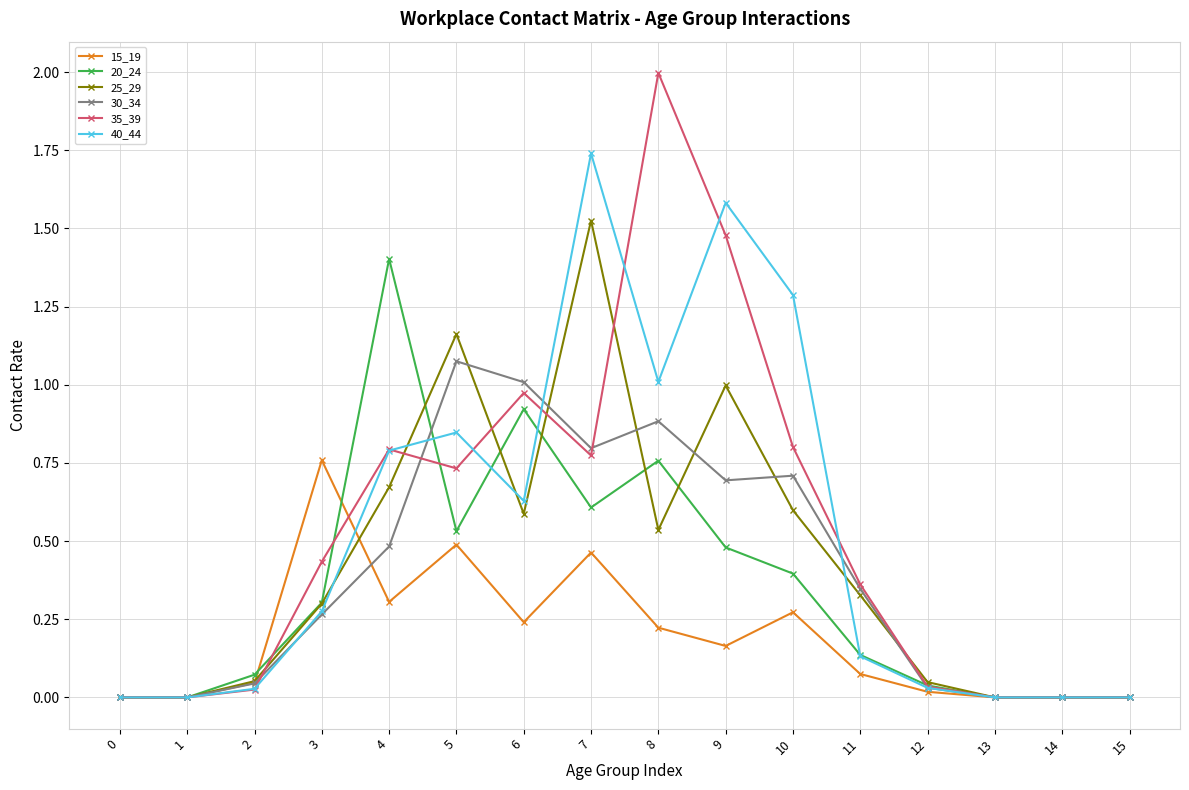

List the series in order of their peak value, lowest first.

15_19, 30_34, 20_24, 25_29, 40_44, 35_39